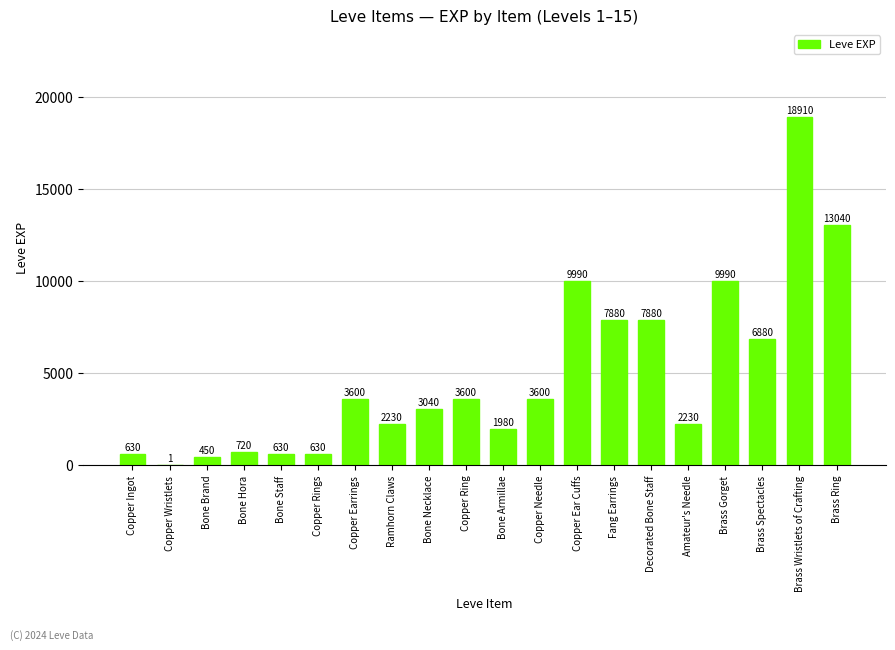

True or false: the data shows 2843 at Bone Armillae.

False